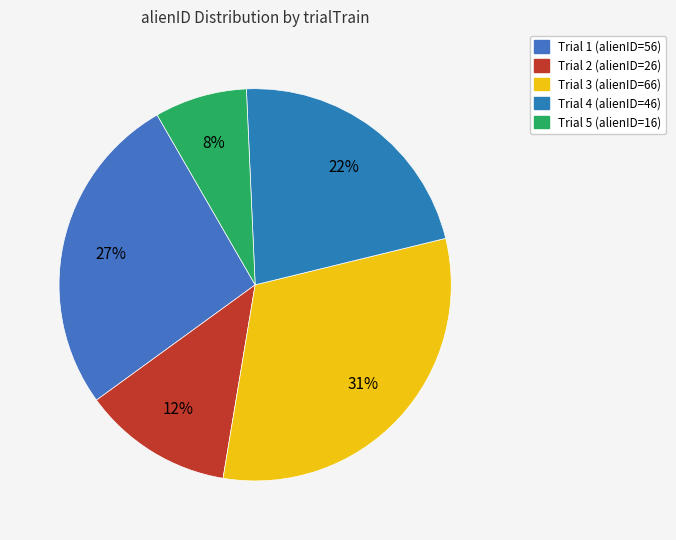

How many segments does this pie chart have?

5